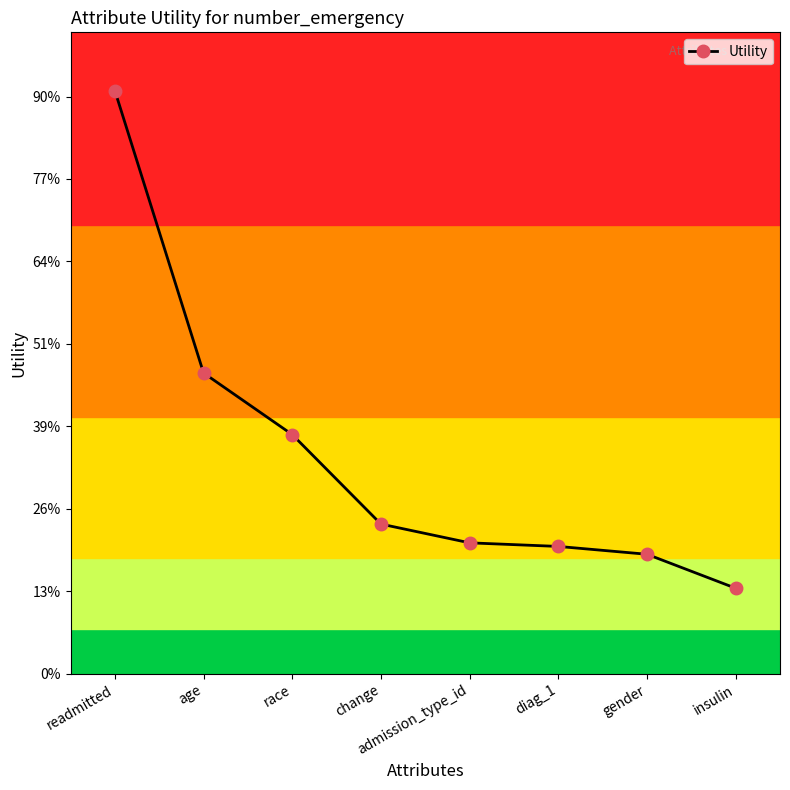

Which category has the lowest value across all series?

insulin